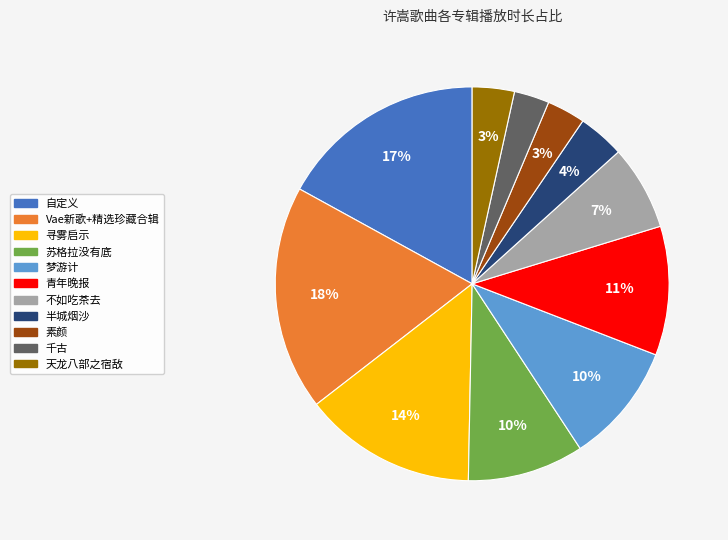

To the nearest percent, what is the average slice percentage?

9%